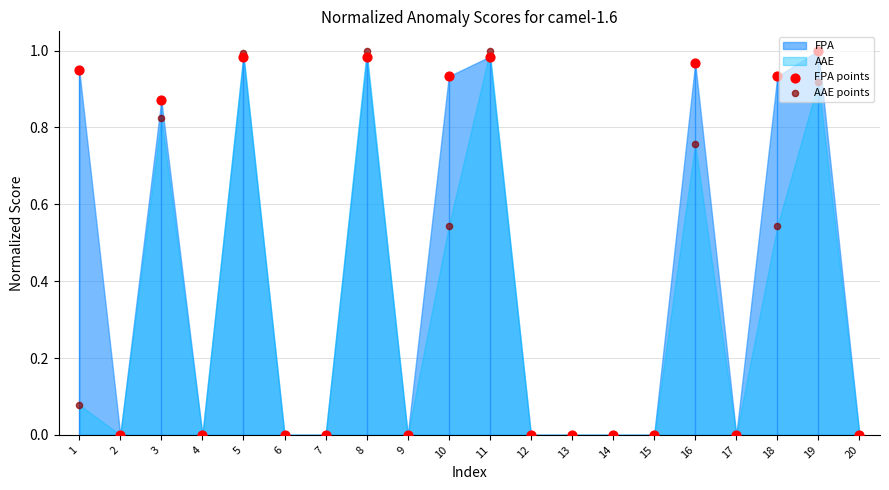

At which category is the sum across all series the highest?

8